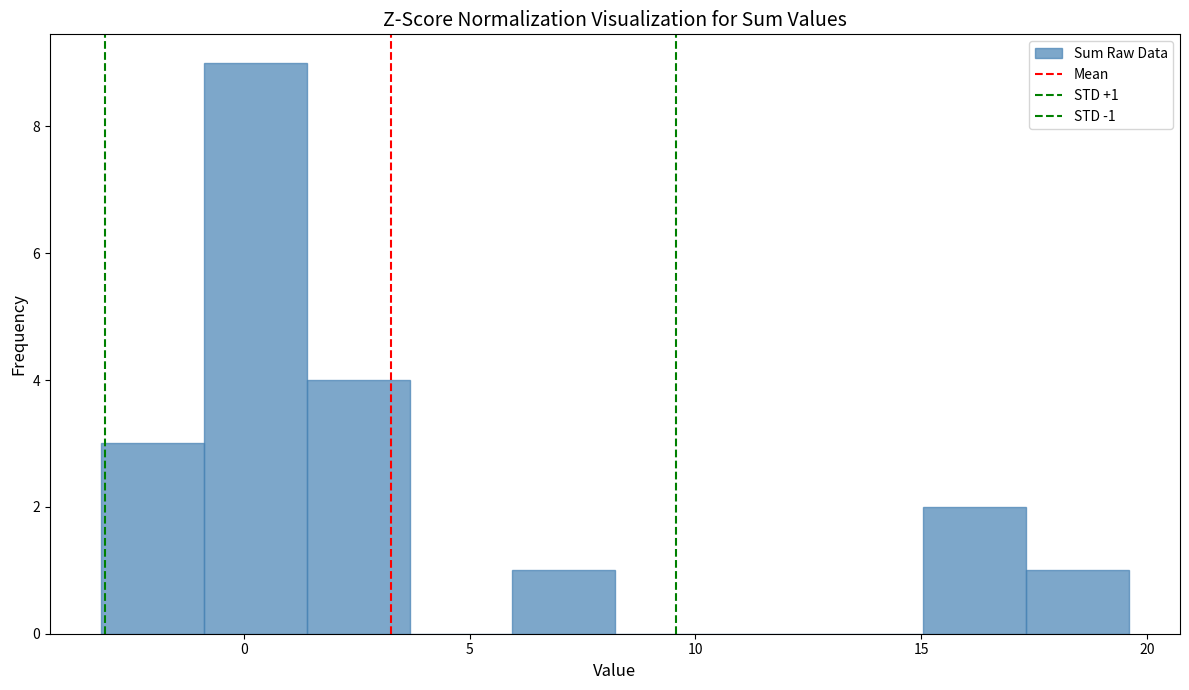

Over which range of the x-axis is the bar tallest?

-1.0 to 1.5